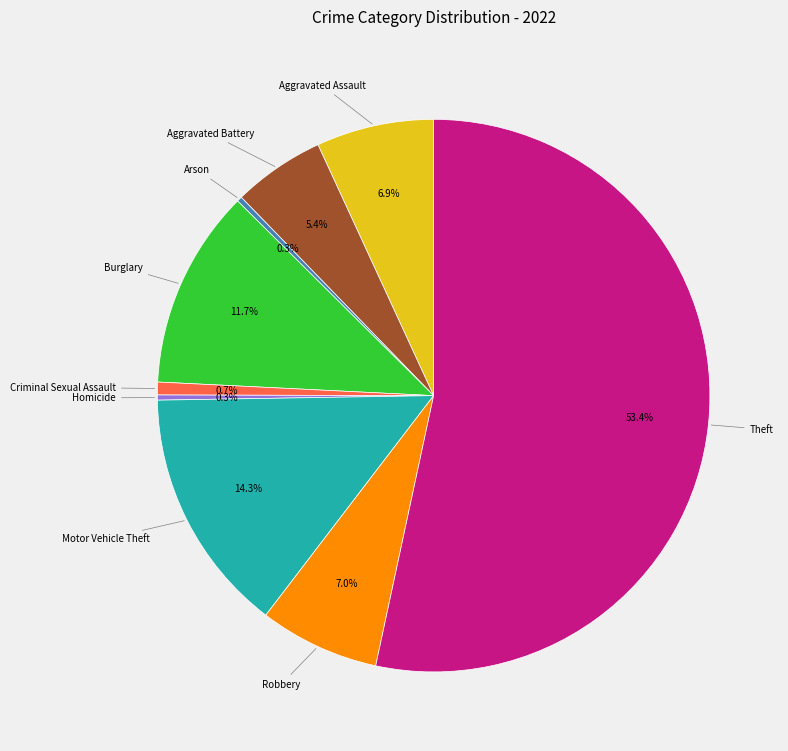

To the nearest percent, what is the average slice percentage?

11%